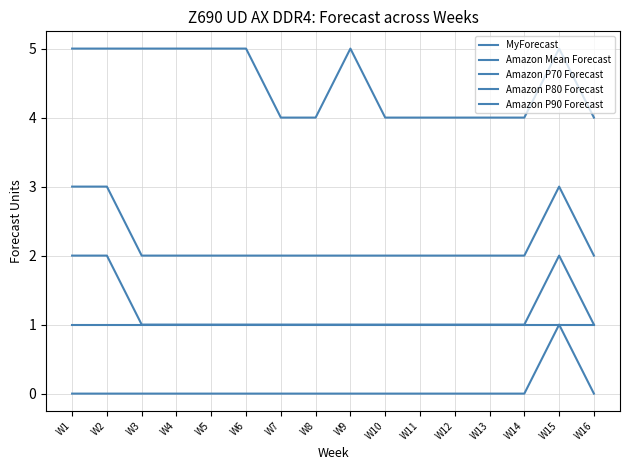

At which label does Amazon P90 Forecast reach its peak?

W1